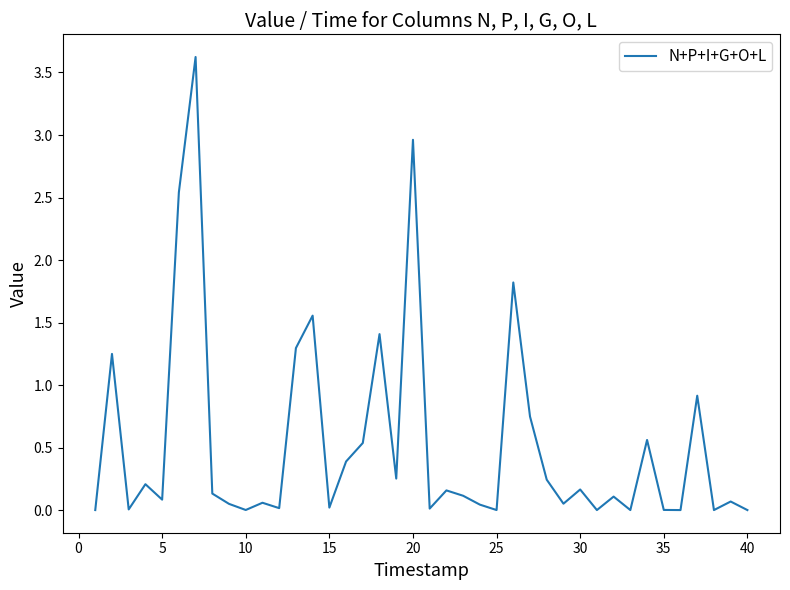

What is the greatest value displayed?

3.6